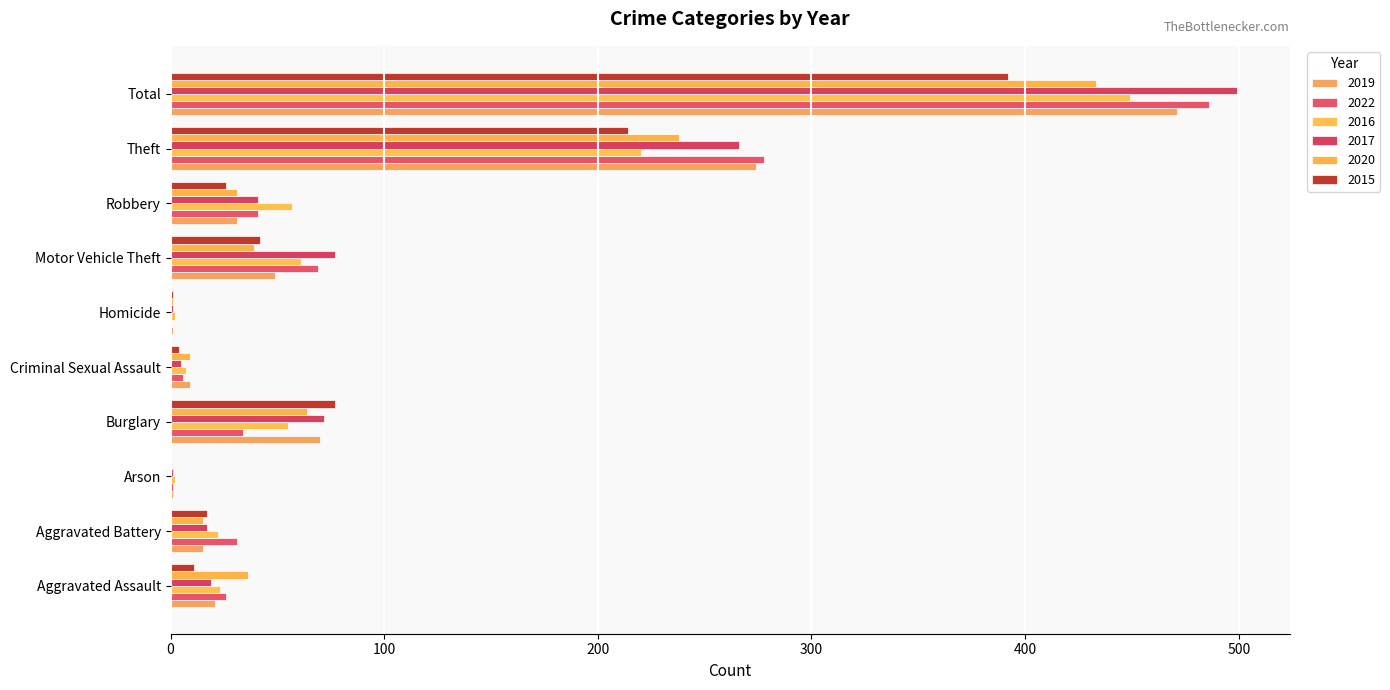

How many series are shown in this chart?

6